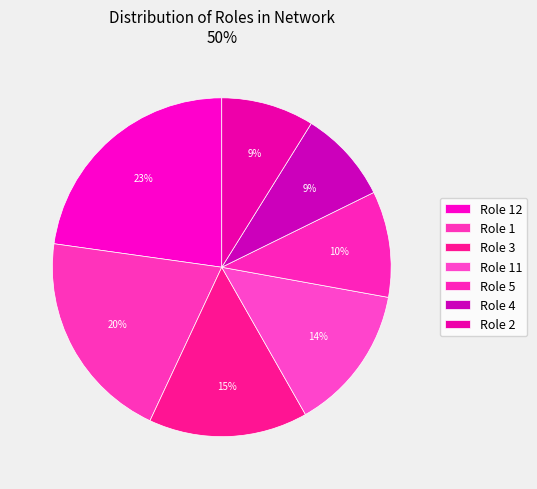

Count the number of slices in the pie.

7